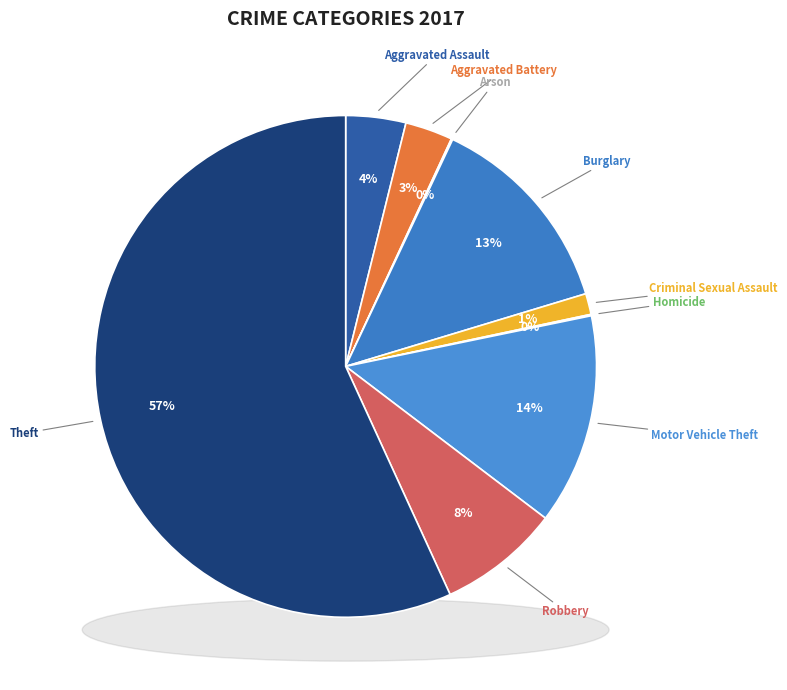

To the nearest percent, what is the difference between the Criminal Sexual Assault and Motor Vehicle Theft slice percentages?

12%